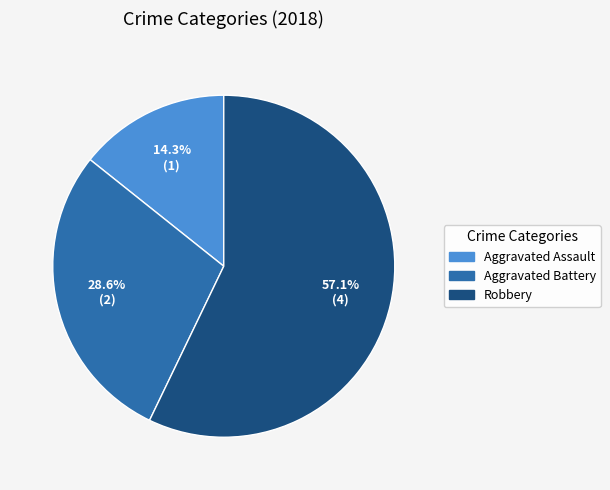

Rank the categories by value from lowest to highest.

Aggravated Assault, Aggravated Battery, Robbery